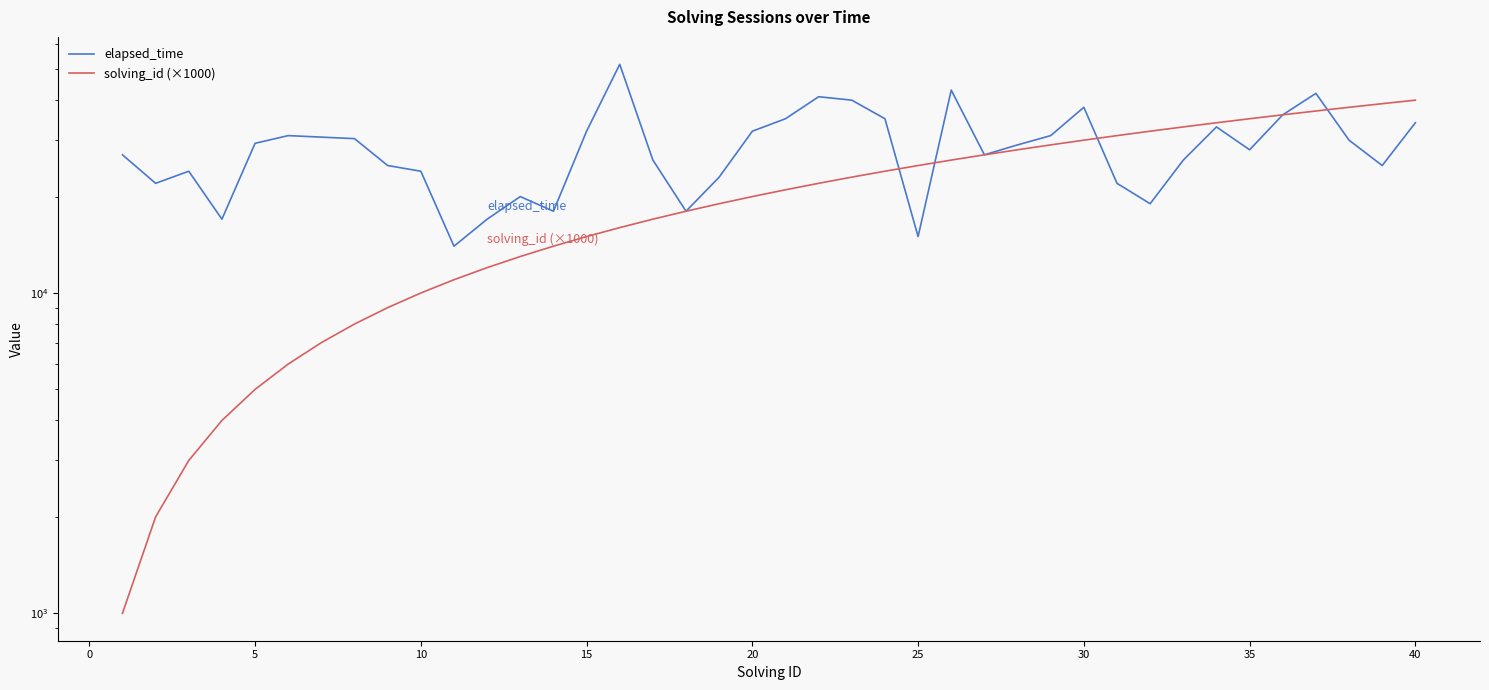

What is the value of the elapsed_time point at the 37th from the left?

42000